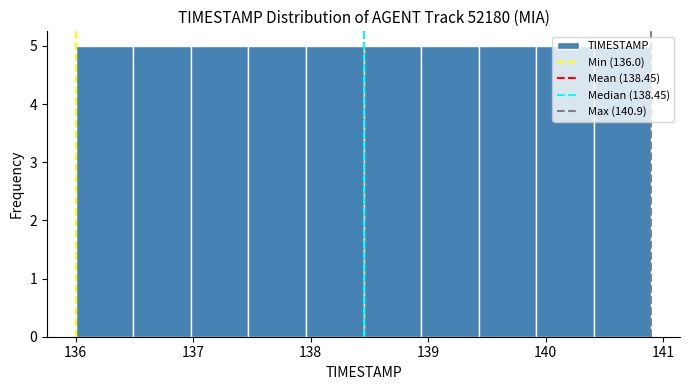

How tall is the bar that spans 136.49 to 136.98 on the x-axis? Neither the bar edges nor the heights are printed on the chart, so give them approximately, as read against the axes.

5